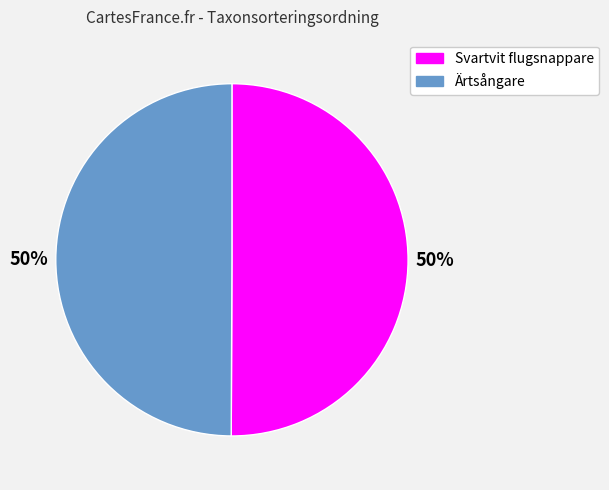

To the nearest percent, what is the average slice percentage?

50%